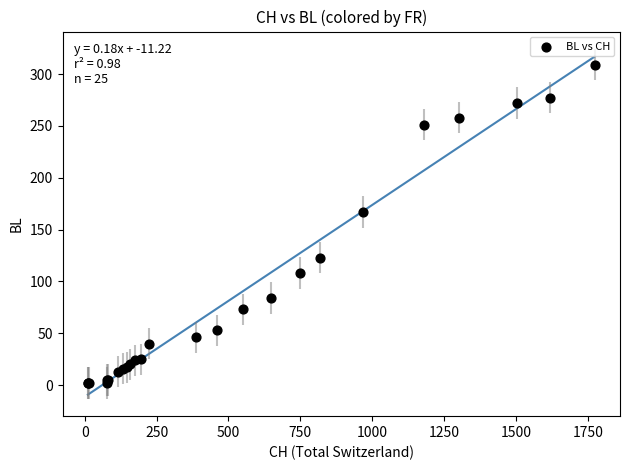

What Y value in the scatter plot is closest to 155?

167